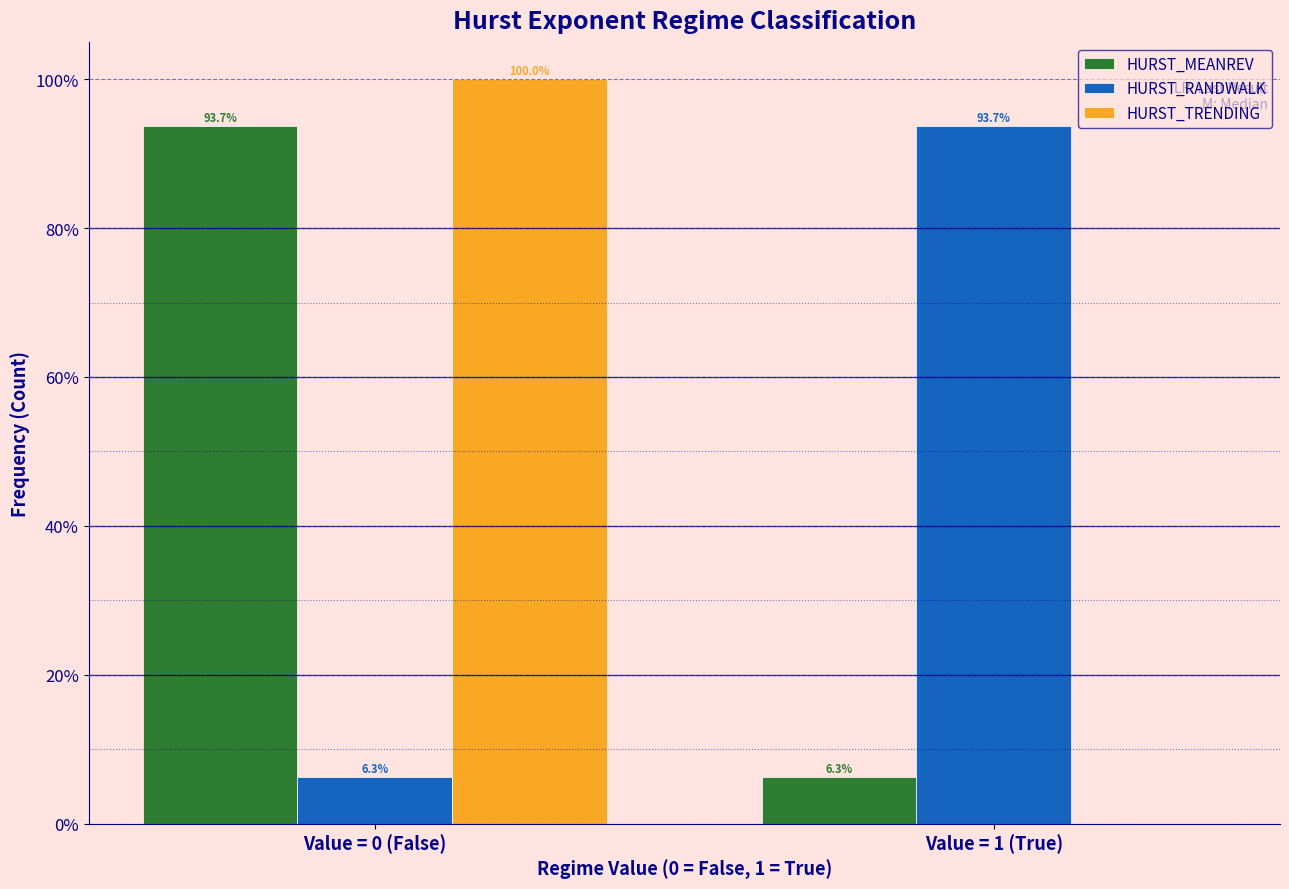

Reading right to left, transcribe all the data shown in this chart.

HURST_MEANREV: Value = 1 (True)=6.3	Value = 0 (False)=93.7
HURST_RANDWALK: Value = 1 (True)=93.7	Value = 0 (False)=6.3
HURST_TRENDING: Value = 1 (True)=0.0	Value = 0 (False)=100.0